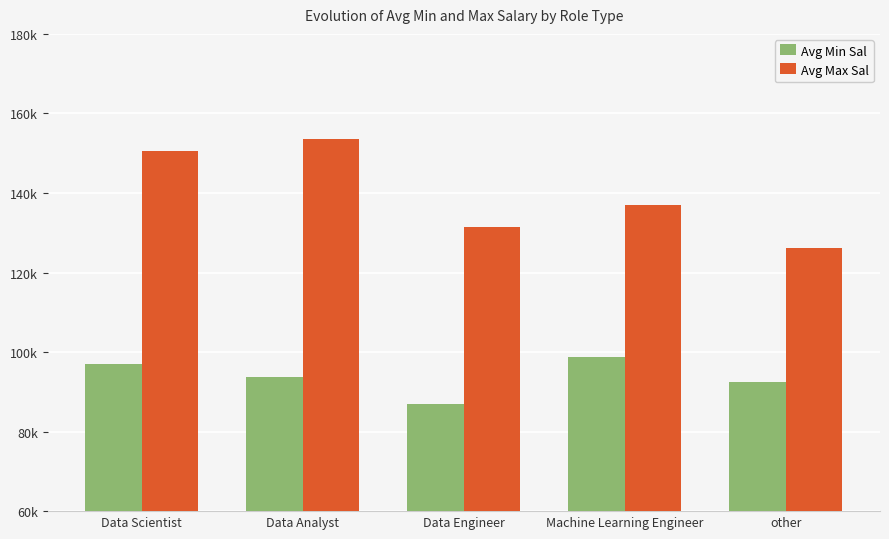

Reading left to right, list all the values displayed in this chart.

Avg Min Sal: Data Scientist=96941.2	Data Analyst=93666.7	Data Engineer=87000.0	Machine Learning Engineer=98666.7	other=92500.0
Avg Max Sal: Data Scientist=150558.8	Data Analyst=153666.7	Data Engineer=131500.0	Machine Learning Engineer=137000.0	other=126250.0